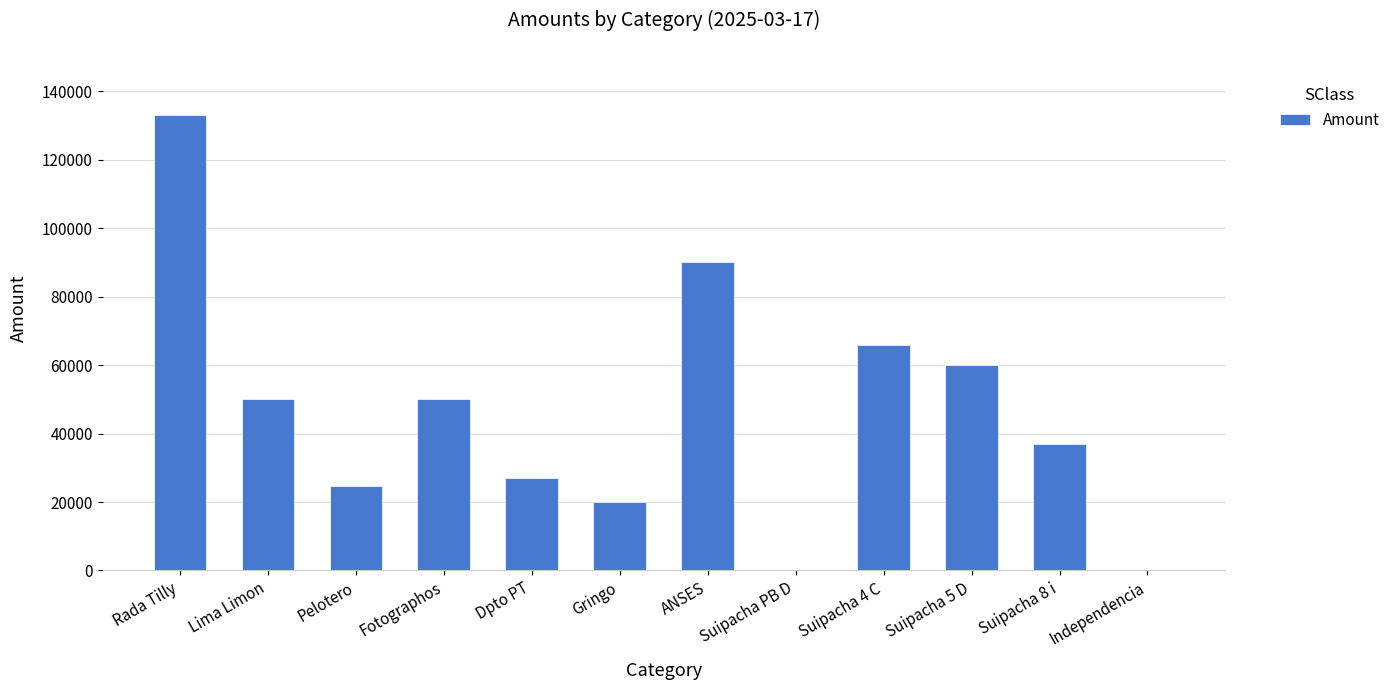

What is the approximate value at Gringo?

20000